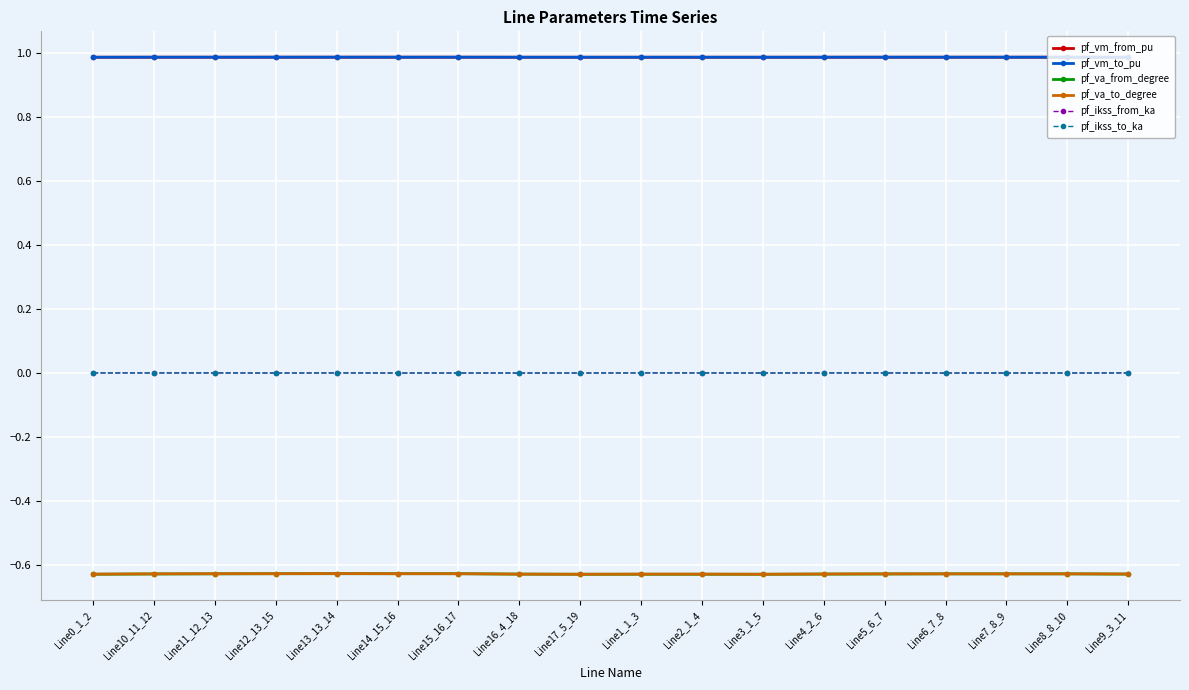

Does the chart have visible grid lines?

Yes